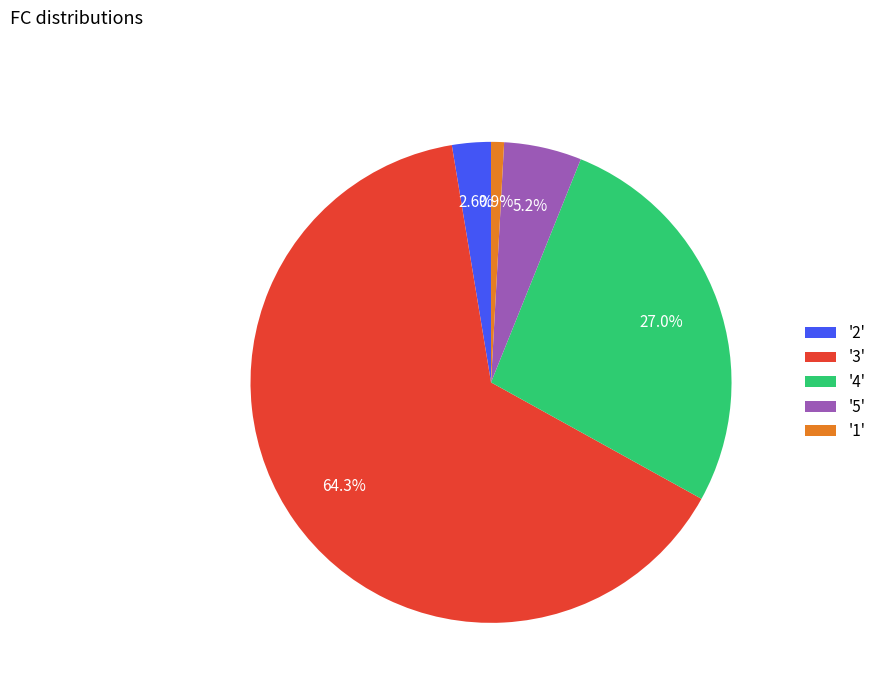

What portion of the pie excludes '5'?

94.8%